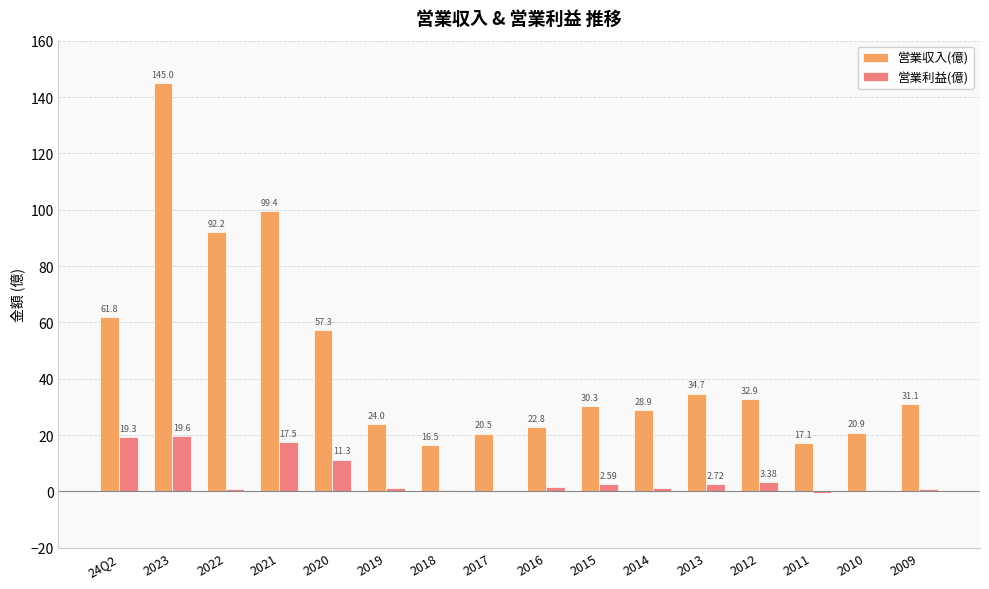

Which series has the largest total across all categories?

営業収入(億)